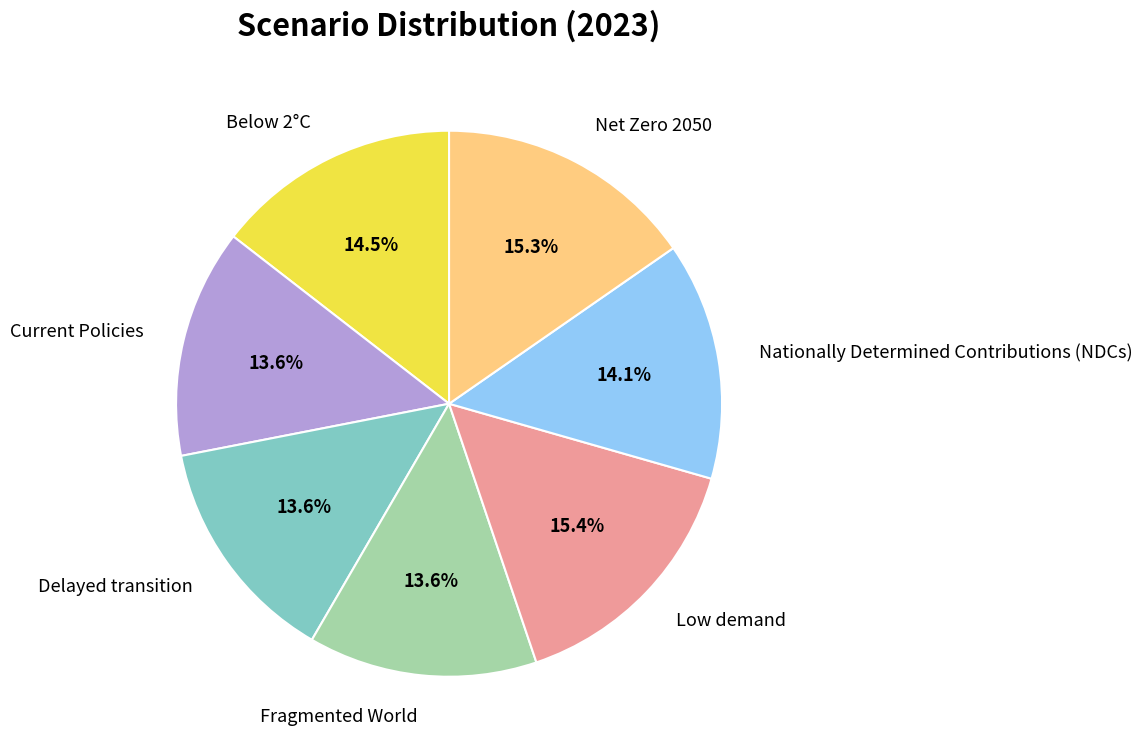

Do Net Zero 2050 and Current Policies together represent more than half of the pie?

No